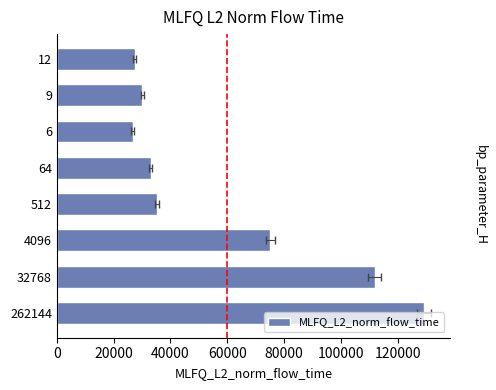

Count the number of values greater than 35357.

4